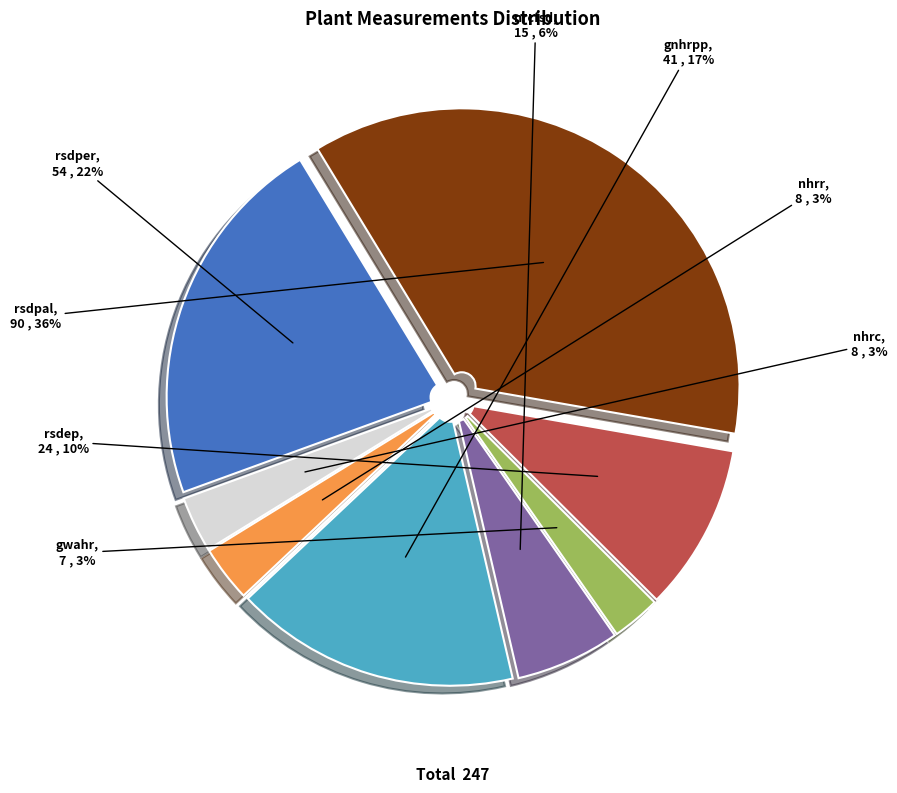

Combined, do gwahr and rsdper account for over 50%?

No